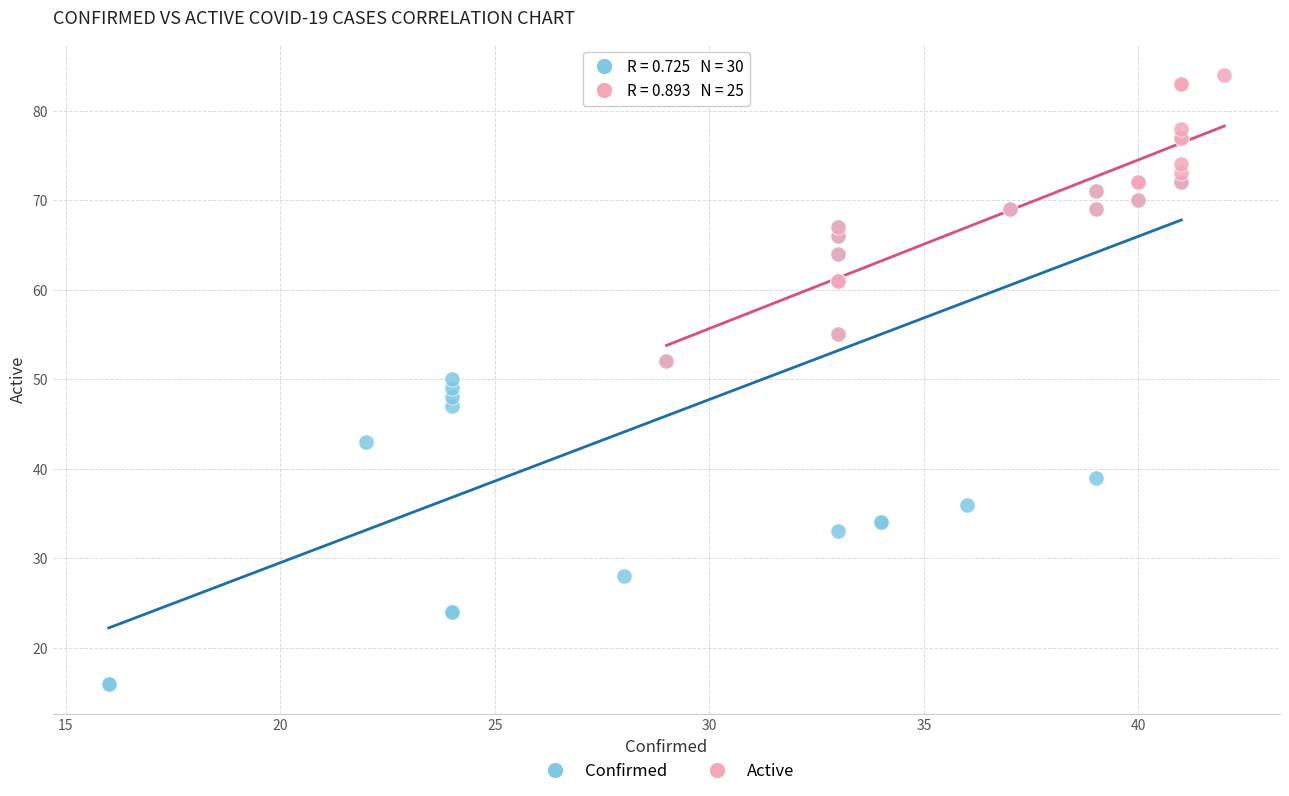

Which series contains the highest Y value?

Active